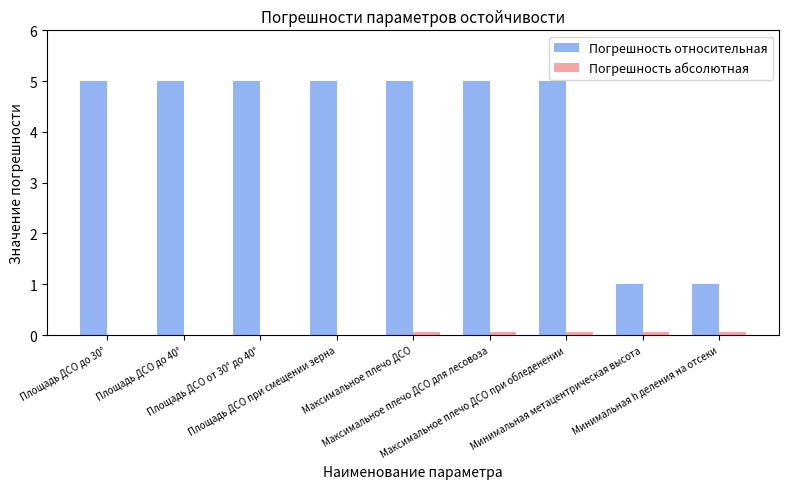

Which series has the largest range (max minus min)?

Погрешность относительная